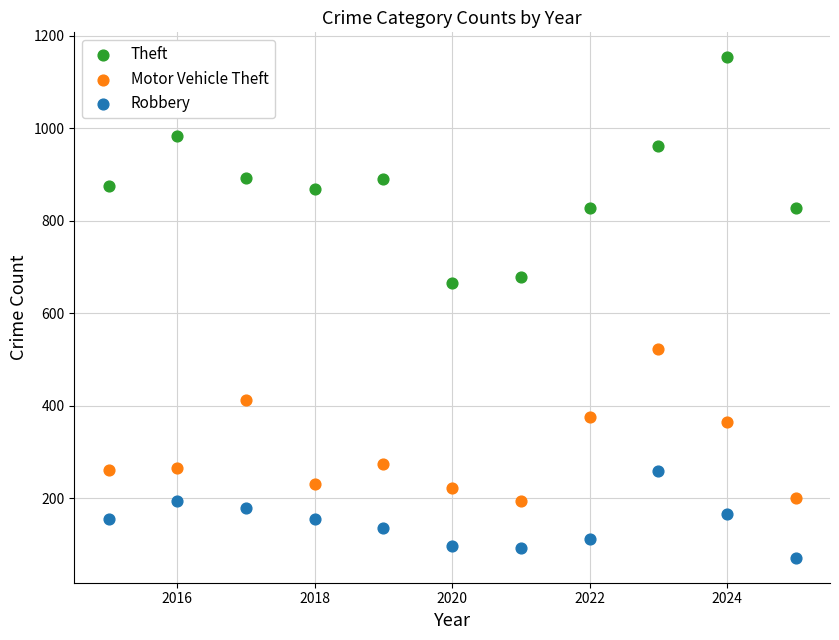

Which series reaches the minimum Y coordinate?

Robbery